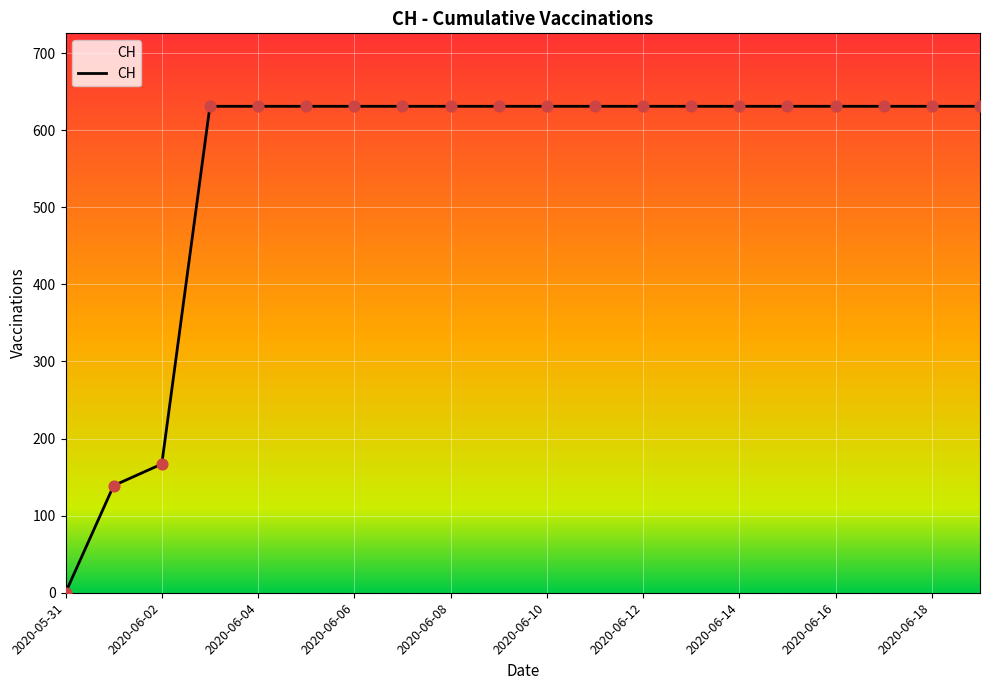

What is the difference between the maximum and minimum values?

631